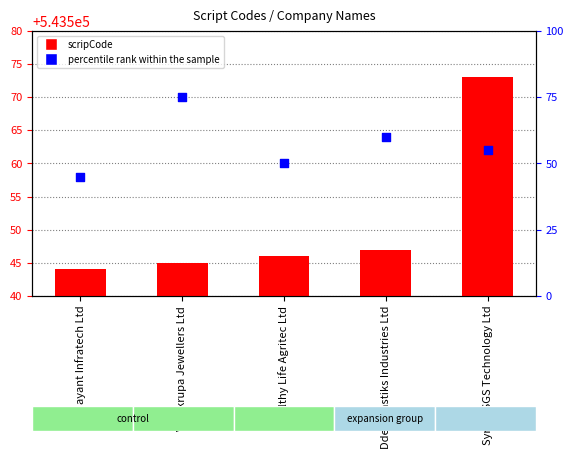

What is the total value across all series at Healthy Life Agritec Ltd?

543596